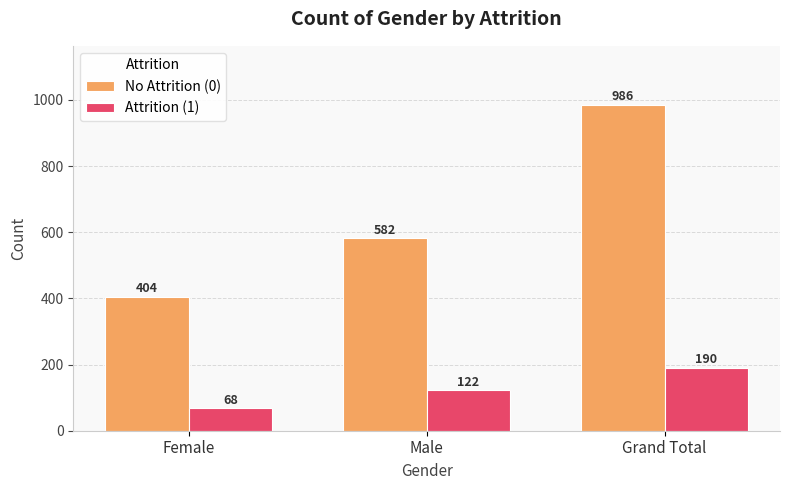

The value of Attrition (1) at Female is 68. True or false?

True